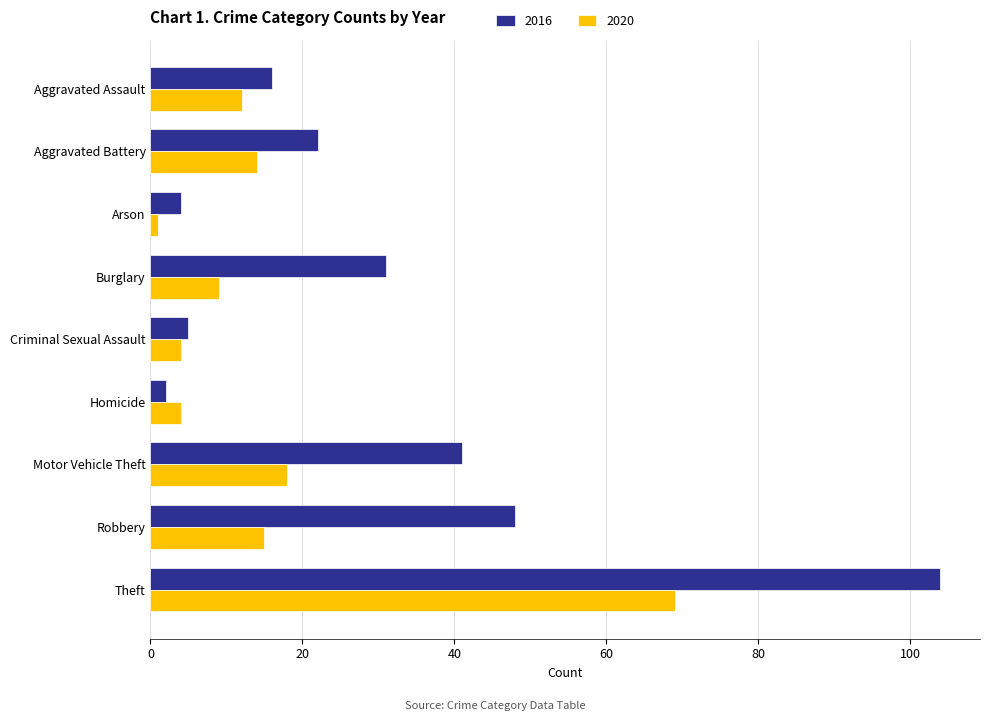

Where is 2020 nearest to the value 35?

Motor Vehicle Theft